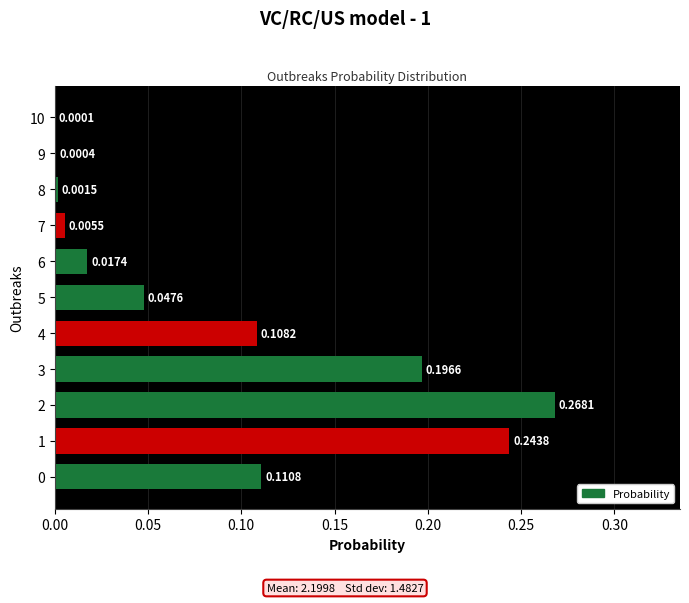

Are the bars horizontal?

Yes